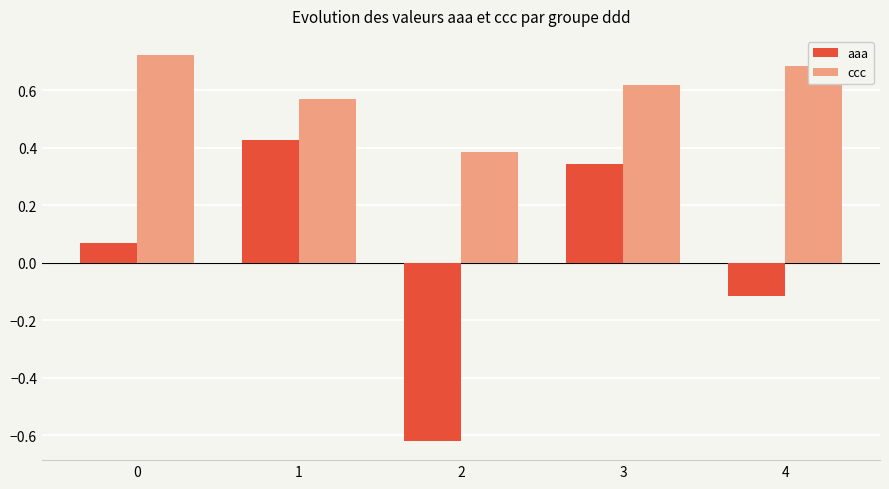

List the labels in order of aaa value, smallest first.

2, 4, 0, 3, 1